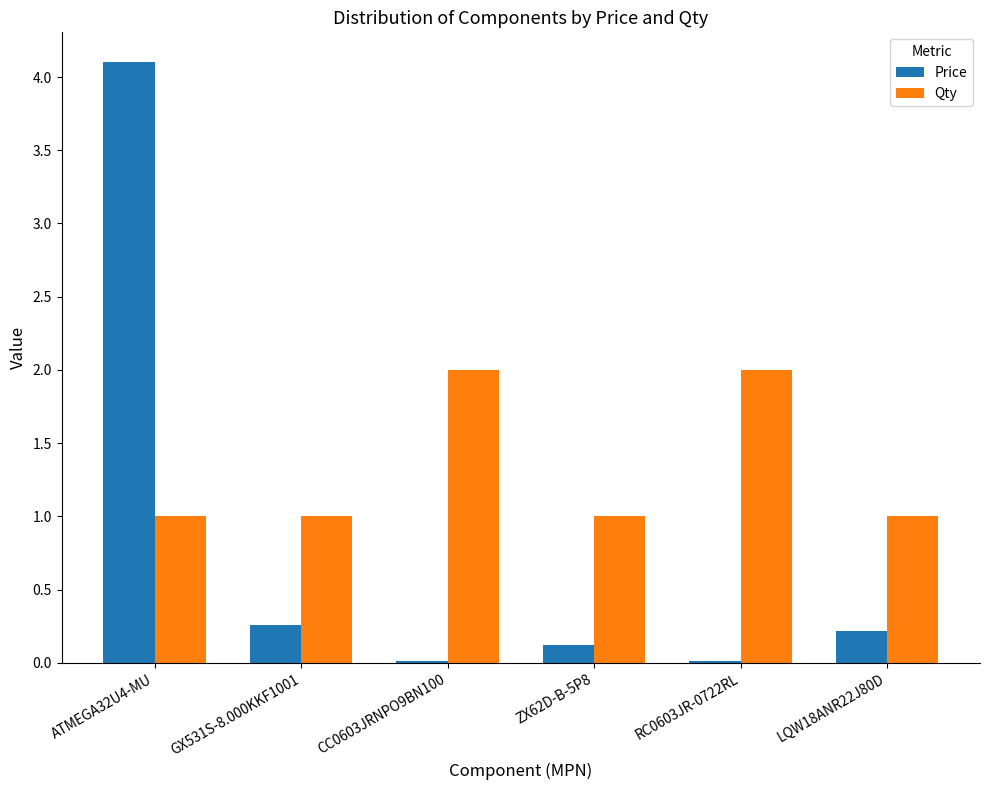

Is it true that Qty equals 1.1 at RC0603JR-0722RL?

False